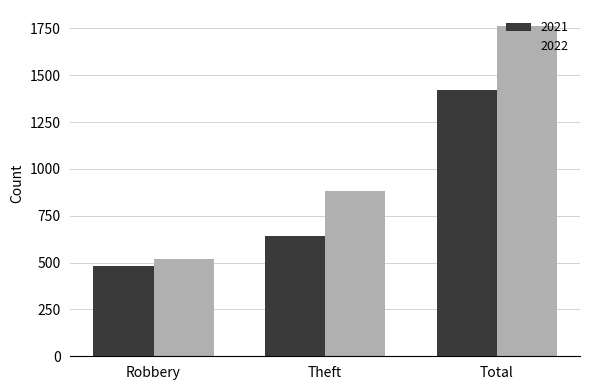

What are all the series names shown in the legend?

2021, 2022